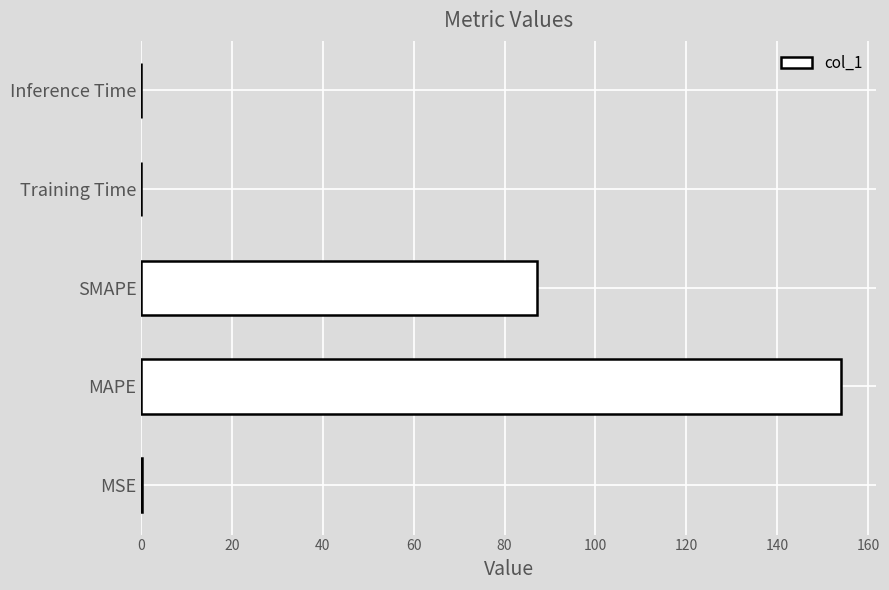

What is the maximum value shown in the chart?

154.1